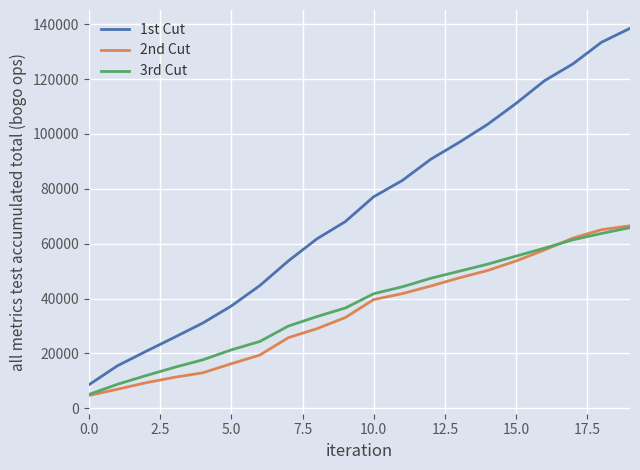

Which series has the largest total across all categories?

1st Cut